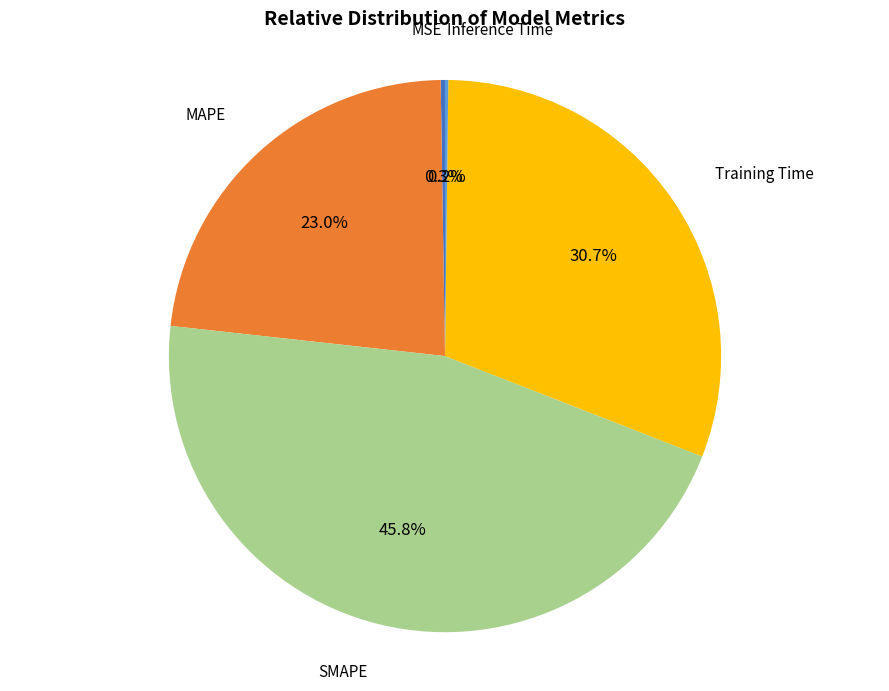

Which slice is the largest?

SMAPE